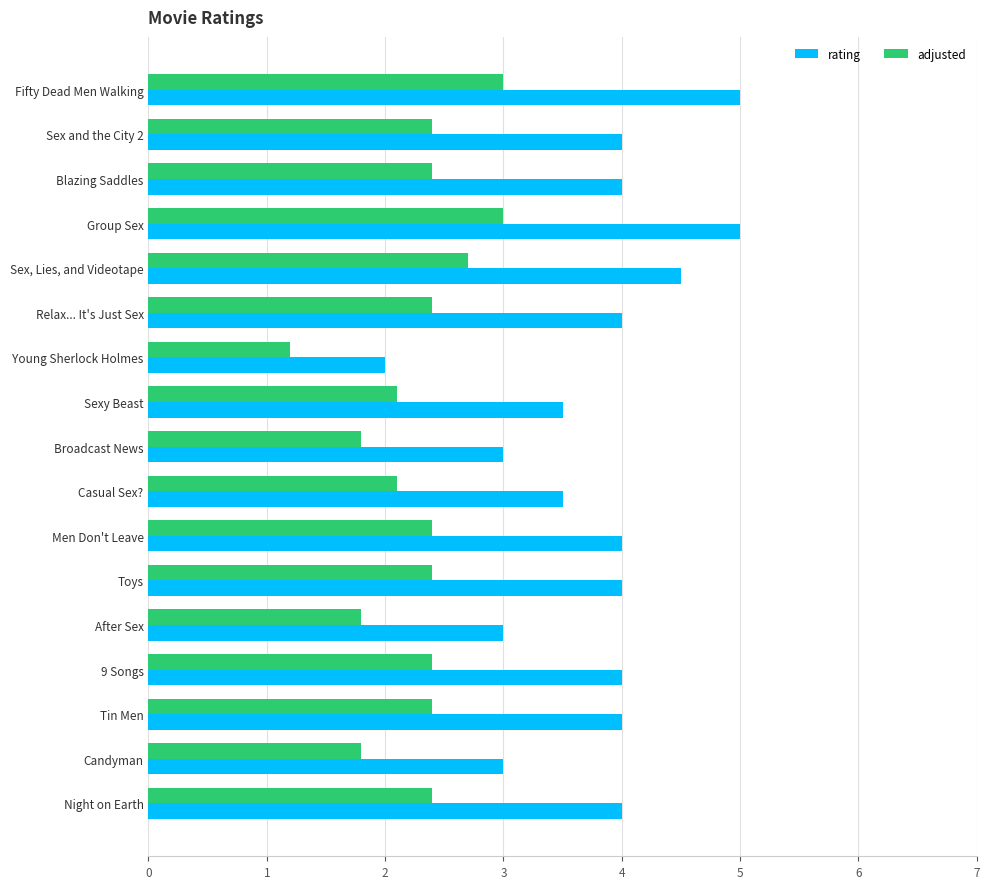

List the series in order of their overall mean, highest first.

rating, adjusted